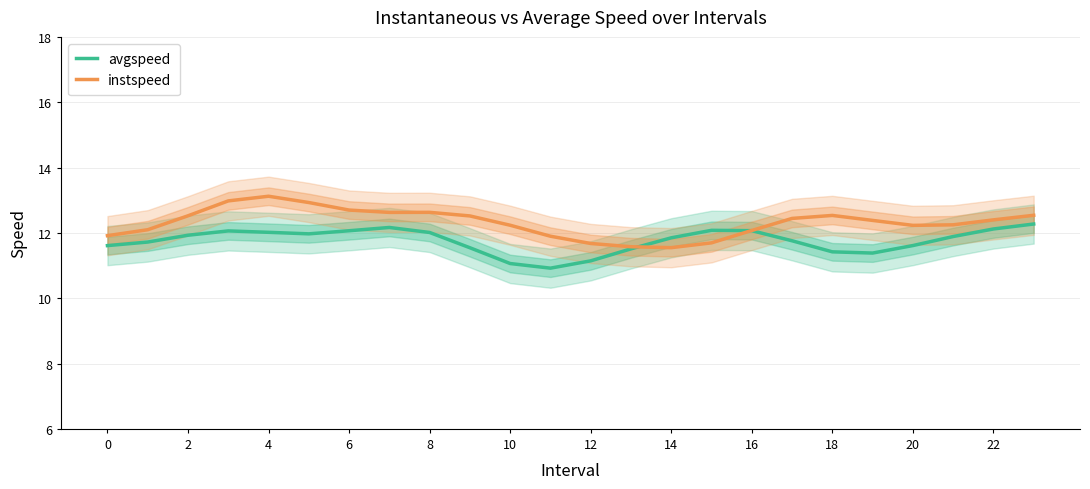

Which series ends up on top after the final intersection of avgspeed and instspeed?

instspeed